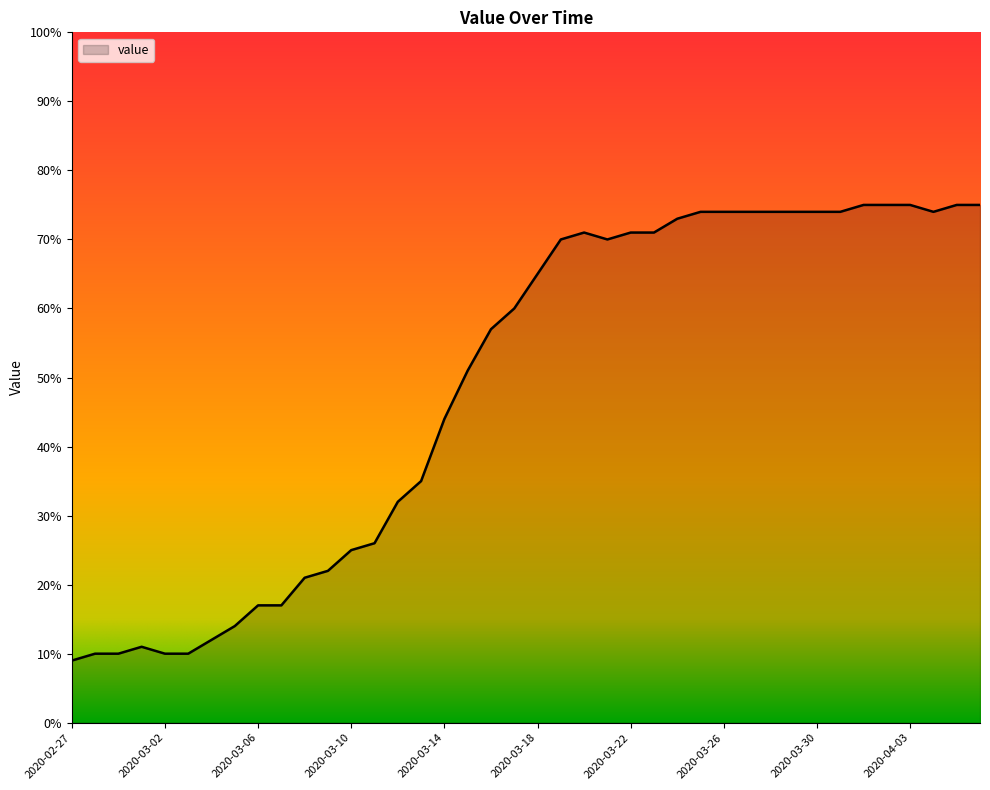

What is the difference between the maximum and minimum values?

66